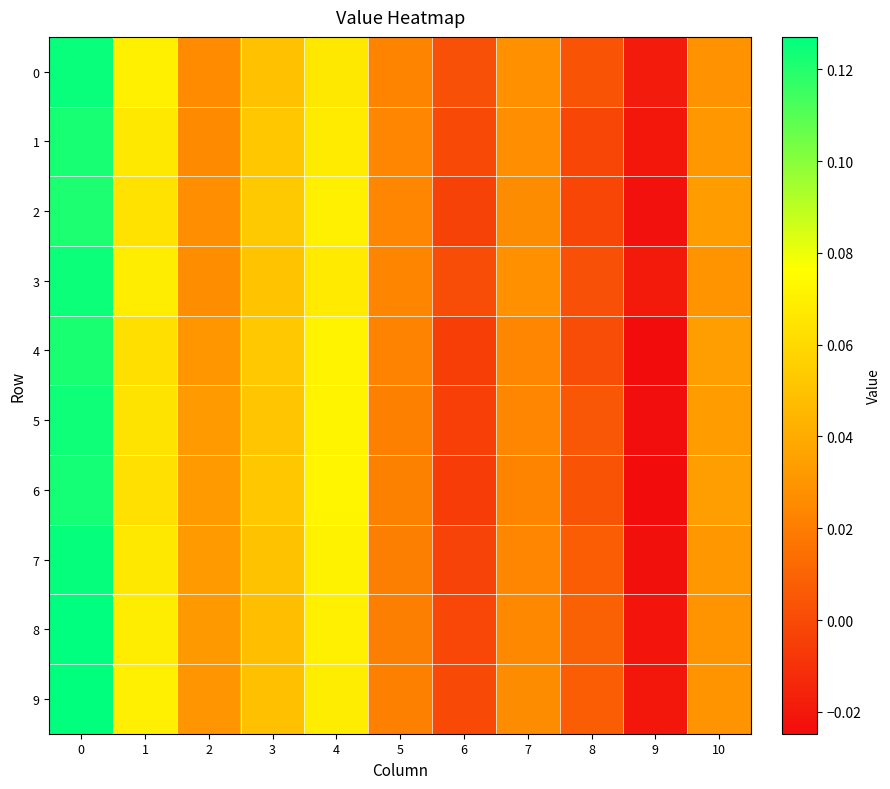

How many distinct data groups are displayed?

10